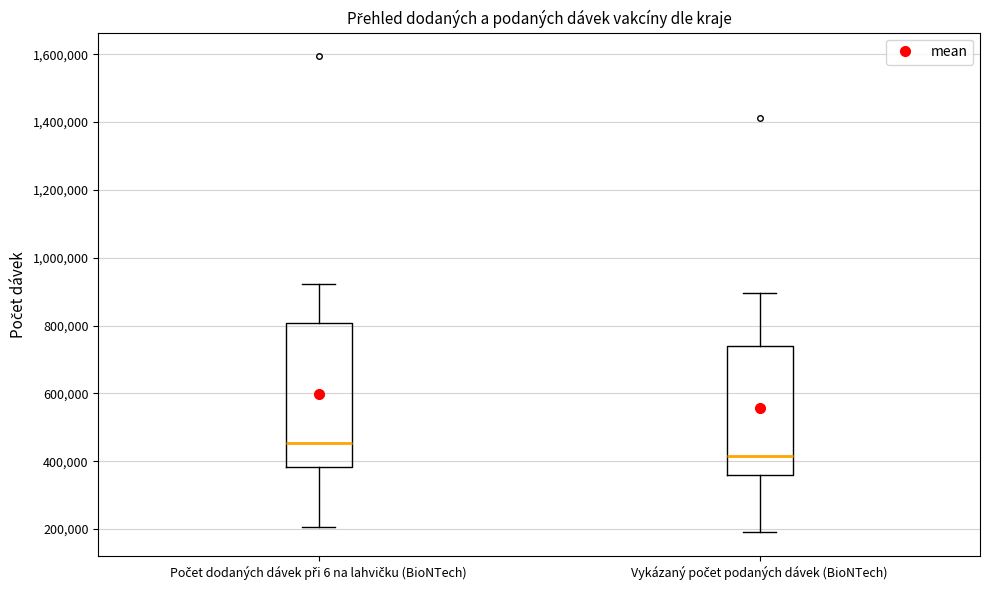

Where does the upper whisker of the box for Počet dodaných dávek při 6 na lahvičku (BioNTech) end on the y-axis? The values are not printed on the chart, so give them approximately, as read against the axis.

920000